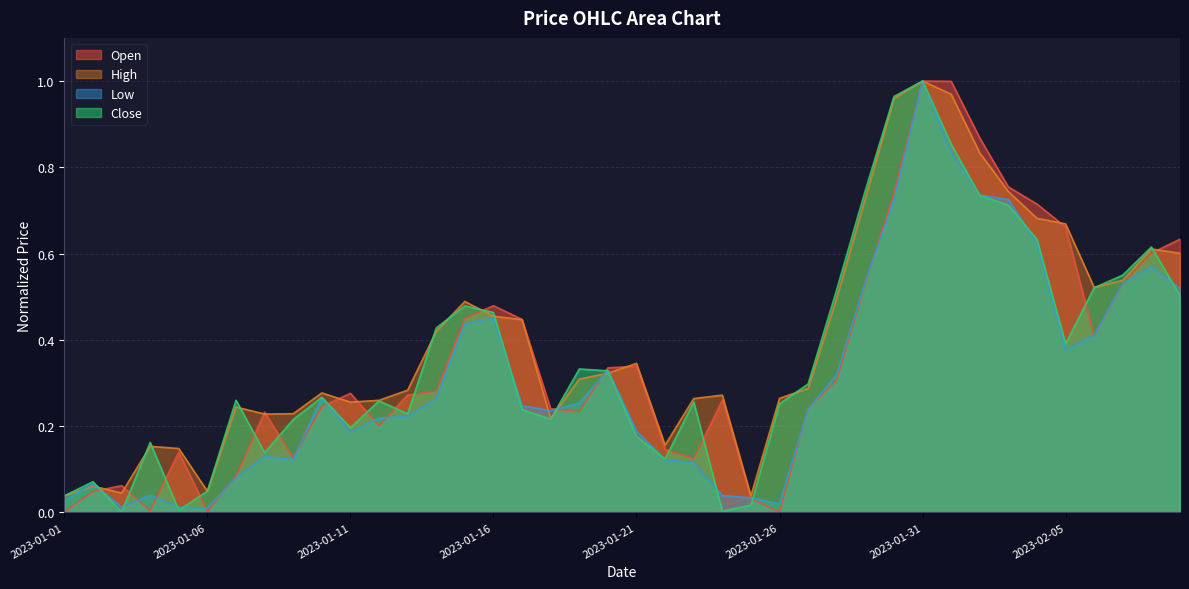

Does the chart have visible grid lines?

Yes